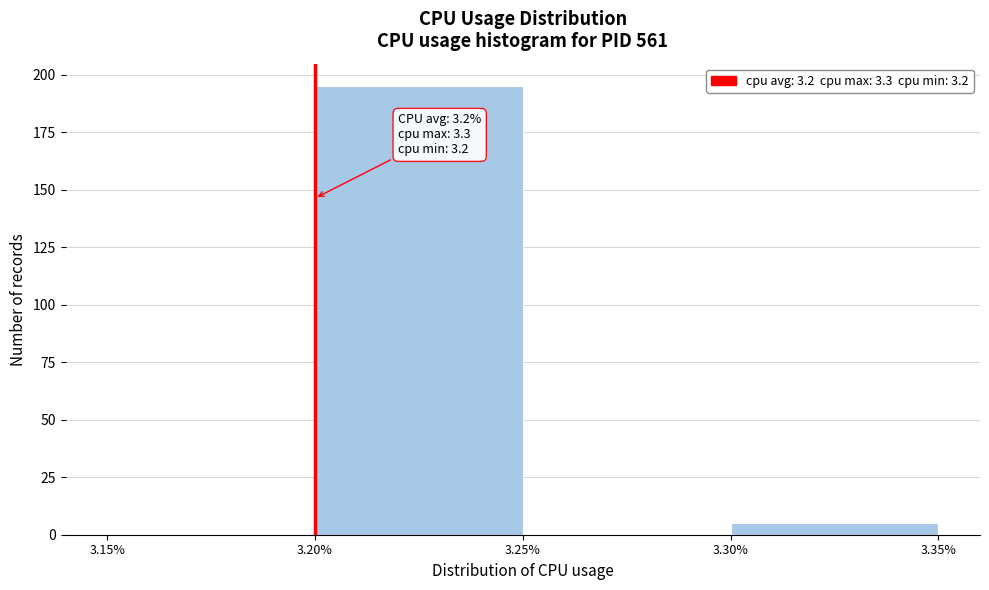

Which range on the x-axis has the tallest bar?

3.20% to 3.25%